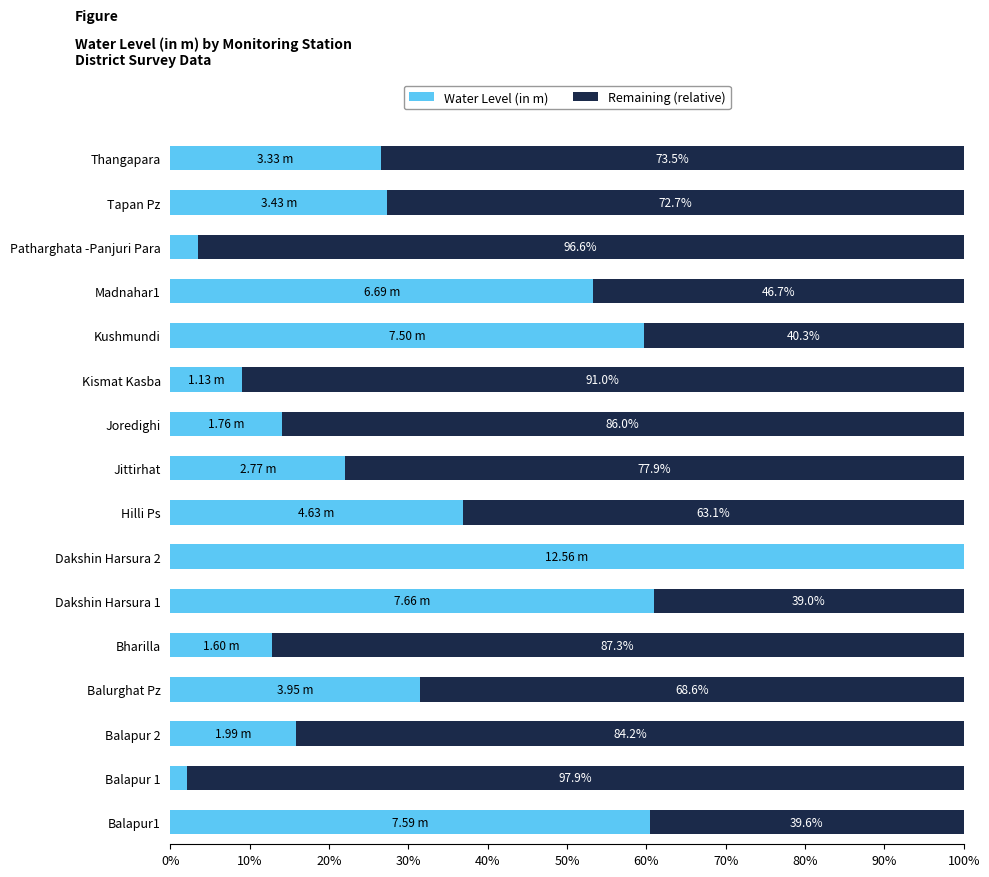

What is the sum of the Water Level (in m) values at Patharghata -Panjuri Para and Balapur 1?

5.5